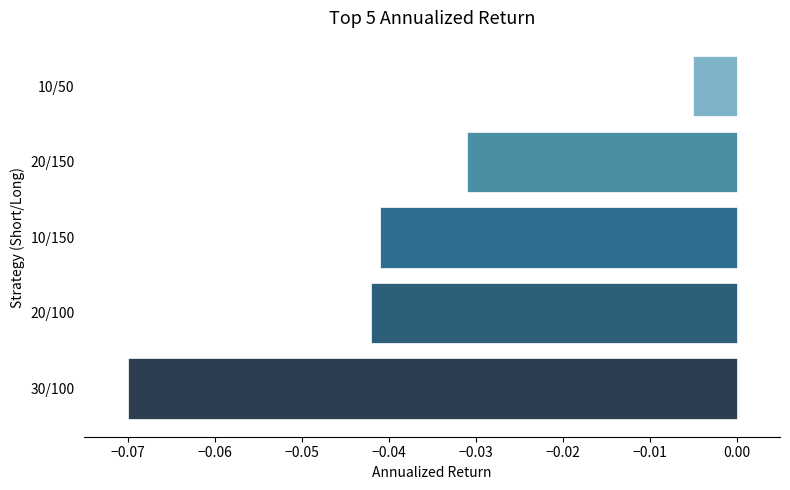

Which category has the highest value across all series?

10/50